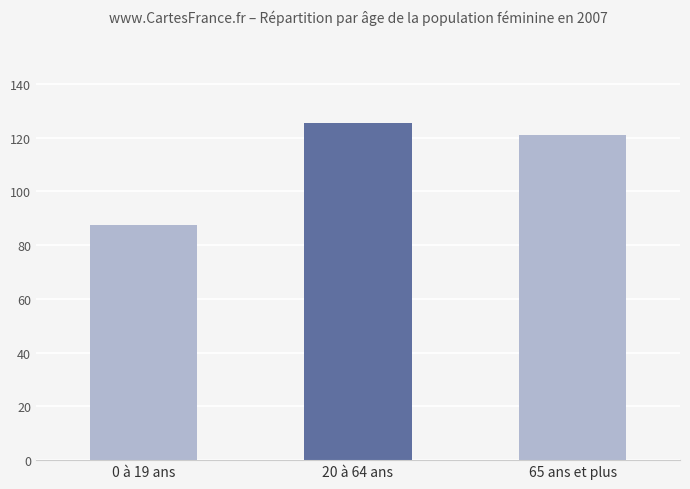

What is the value of the 3rd bar from the left?

121.1